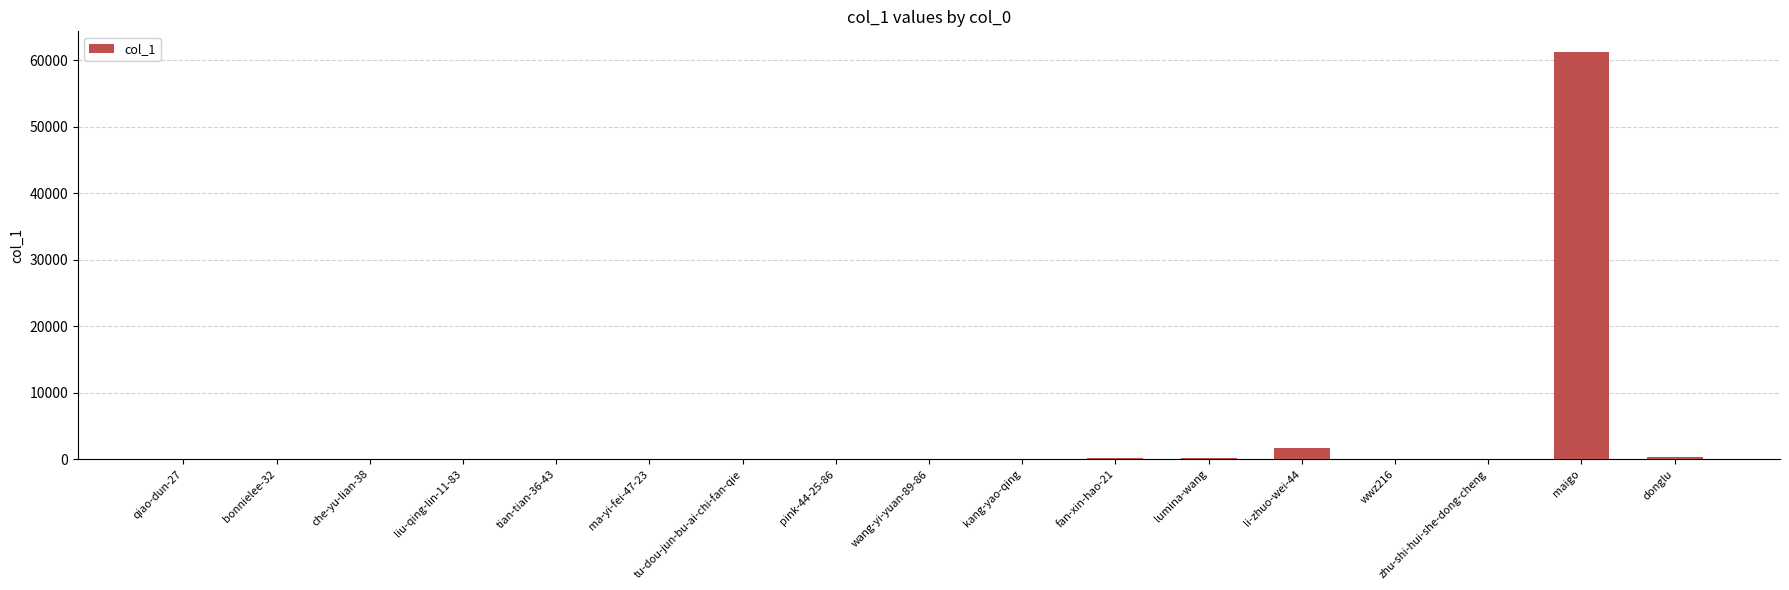

What is the greatest value displayed?

61263